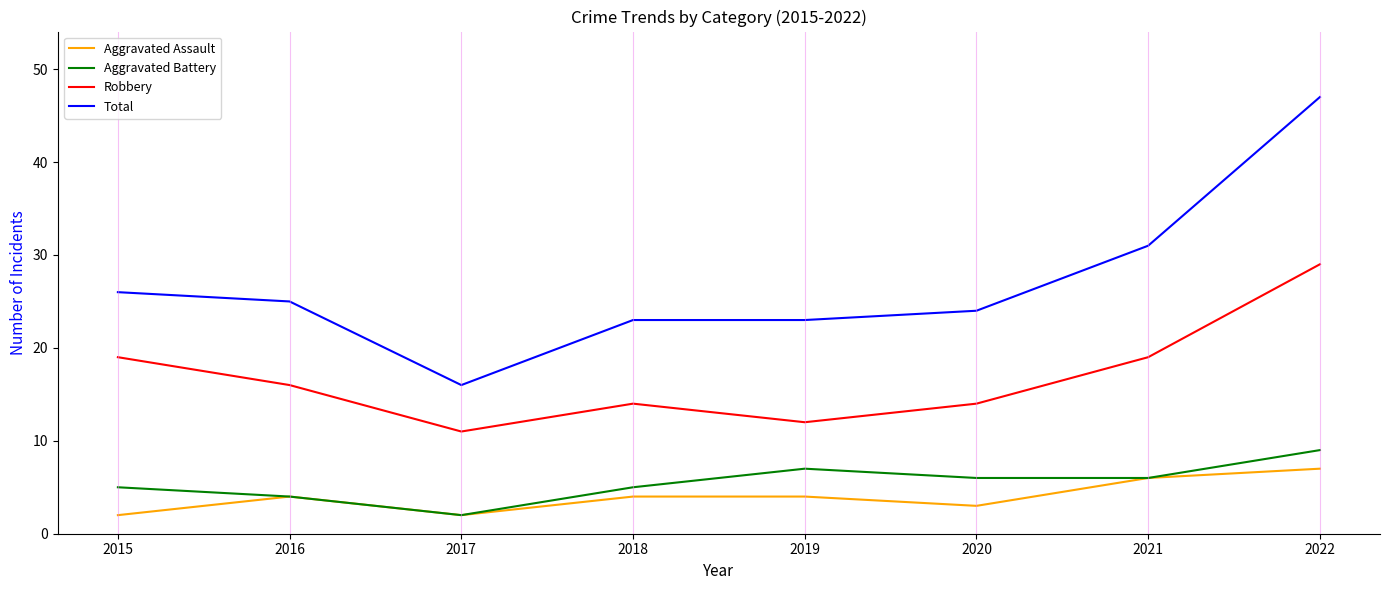

Which series has the widest spread of values?

Total